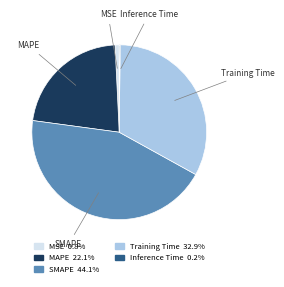

Do Training Time and SMAPE together represent more than half of the pie?

Yes